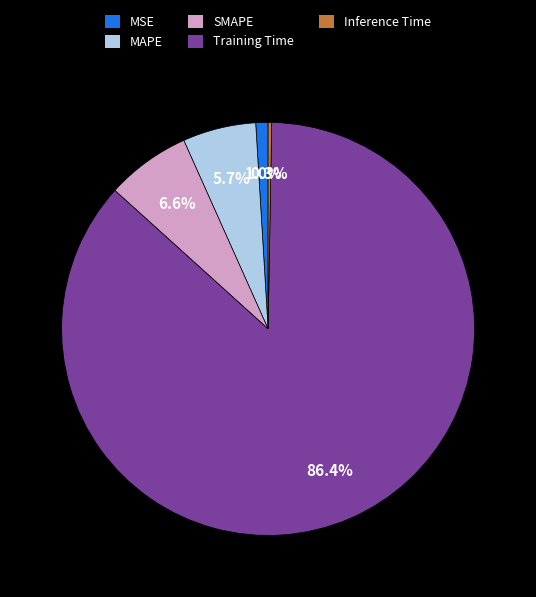

Which category has the biggest portion of the pie?

Training Time